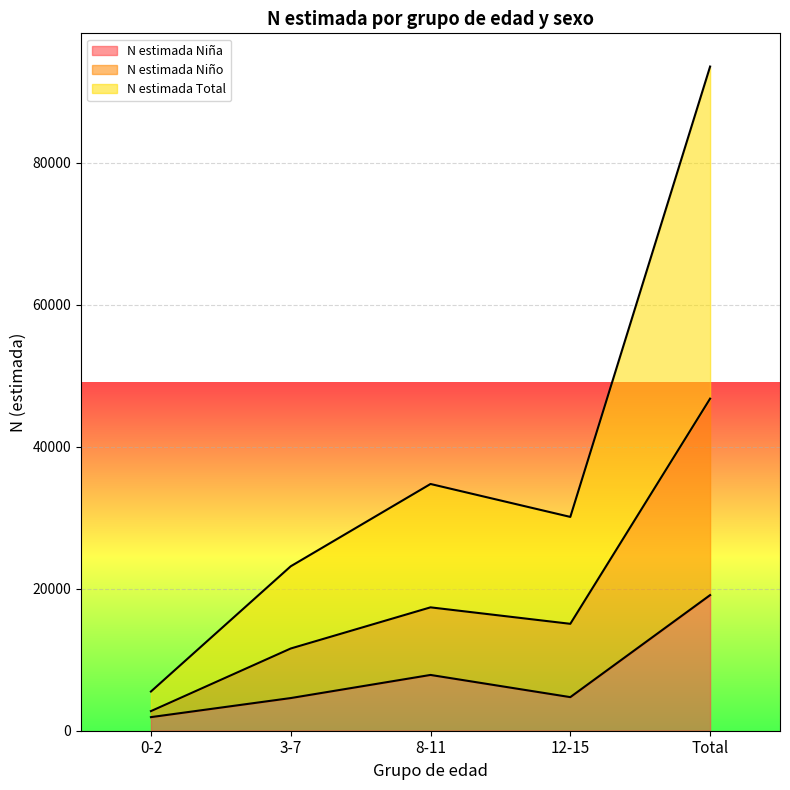

At which label is N estimada Niño closest to 24776?

8-11